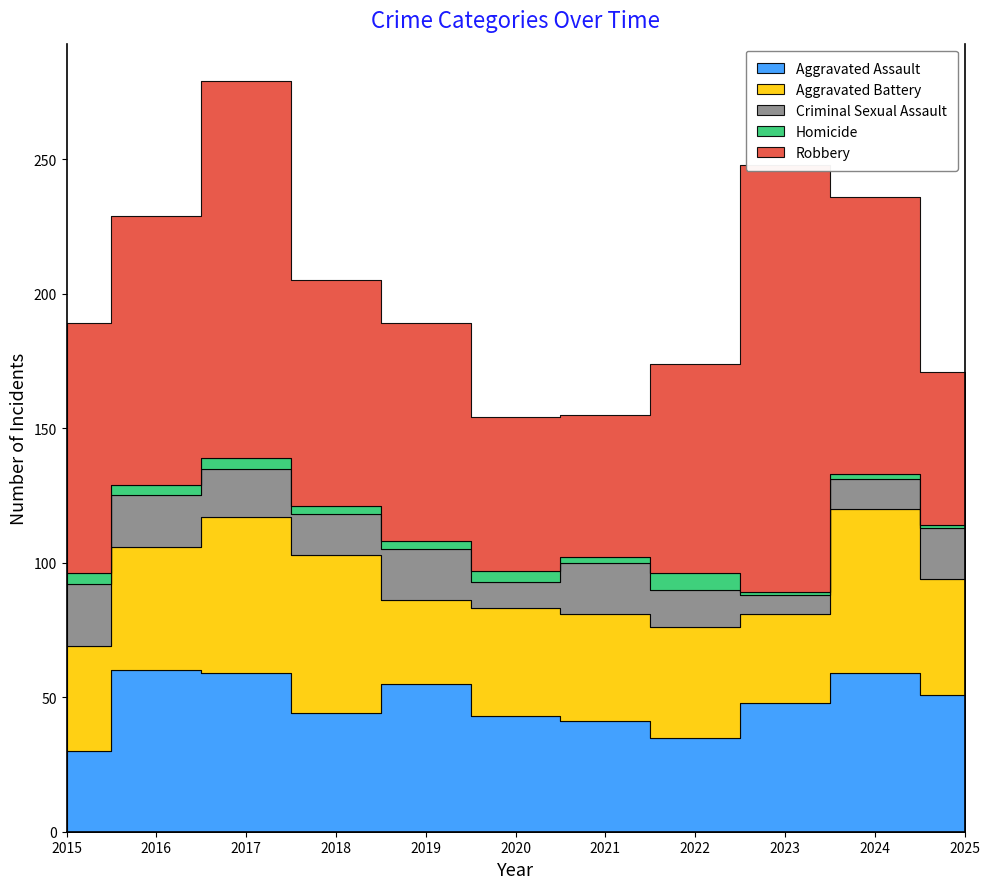

Reading left to right, transcribe all the data shown in this chart.

Aggravated Assault: 2015=30	2016=60	2017=59	2018=44	2019=55	2020=43	2021=41	2022=35	2023=48	2024=59	2025=51
Aggravated Battery: 2015=39	2016=46	2017=58	2018=59	2019=31	2020=40	2021=40	2022=41	2023=33	2024=61	2025=43
Criminal Sexual Assault: 2015=23	2016=19	2017=18	2018=15	2019=19	2020=10	2021=19	2022=14	2023=7	2024=11	2025=19
Homicide: 2015=4	2016=4	2017=4	2018=3	2019=3	2020=4	2021=2	2022=6	2023=1	2024=2	2025=1
Robbery: 2015=93	2016=100	2017=140	2018=84	2019=81	2020=57	2021=53	2022=78	2023=159	2024=103	2025=57